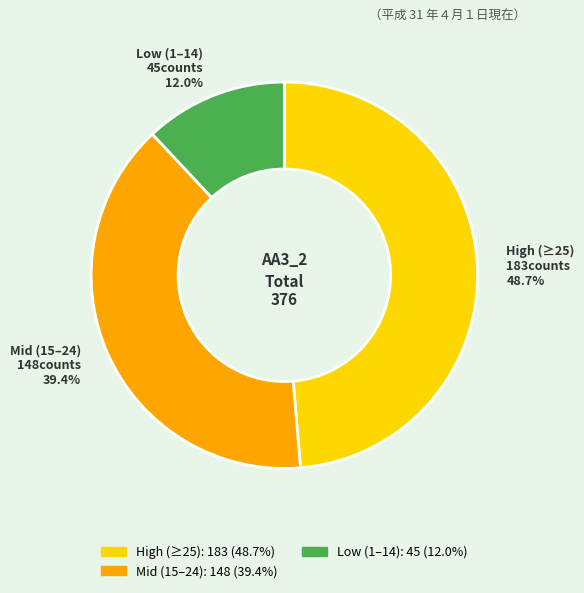

Is there a majority slice in this chart?

No